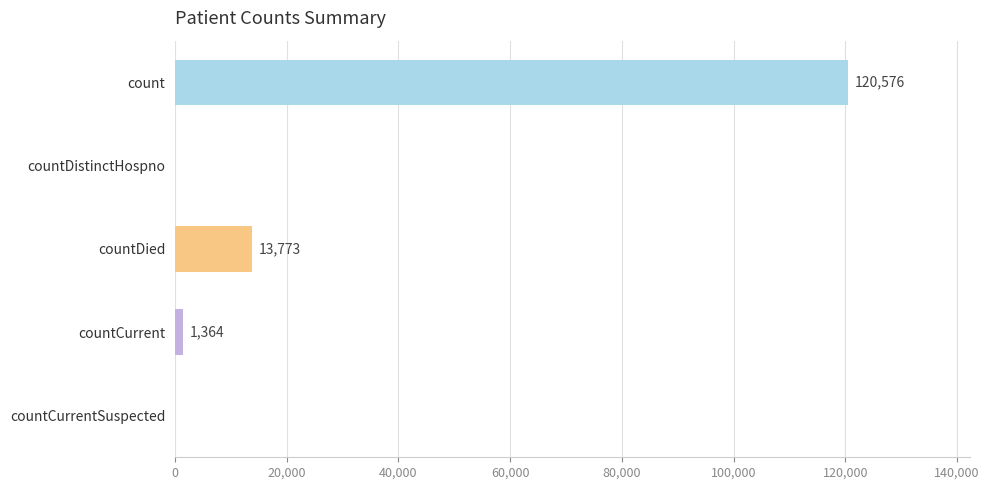

What is the maximum value shown in the chart?

120576